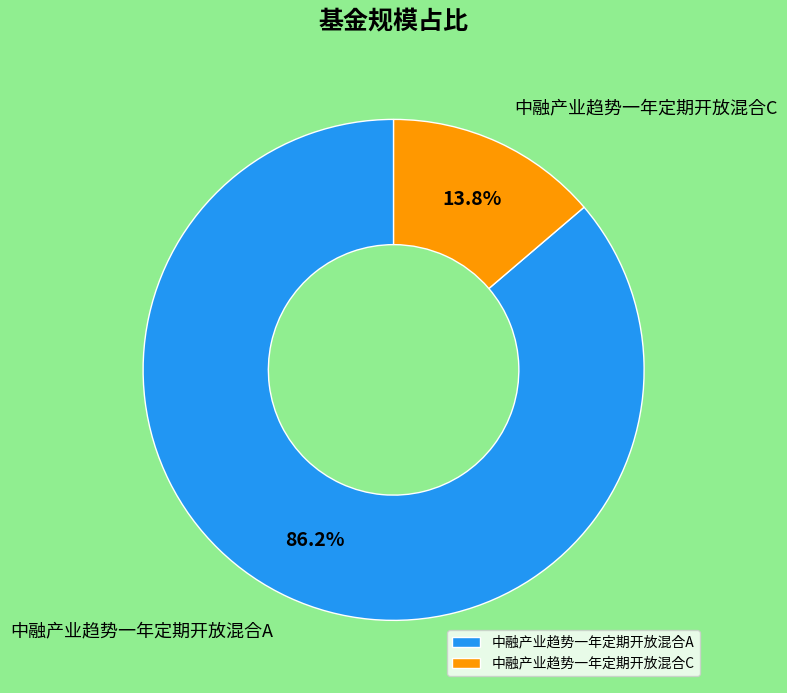

Is there a majority slice in this chart?

Yes